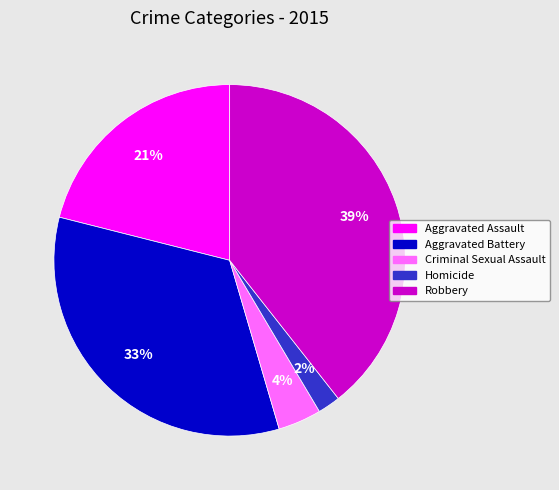

Count the number of slices in the pie.

5